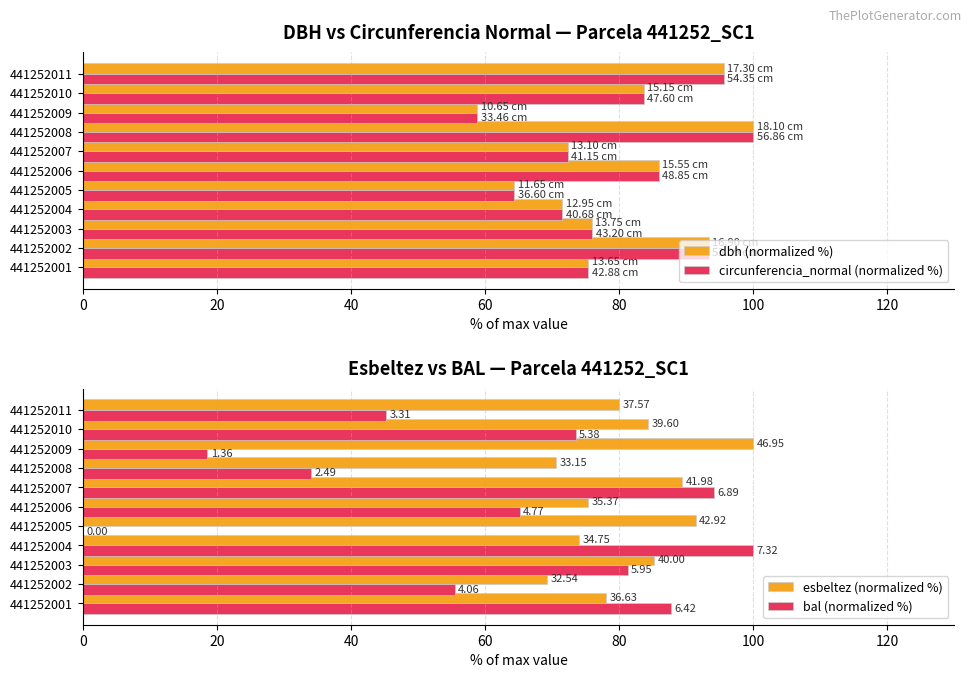

What is the greatest value displayed?

100.0